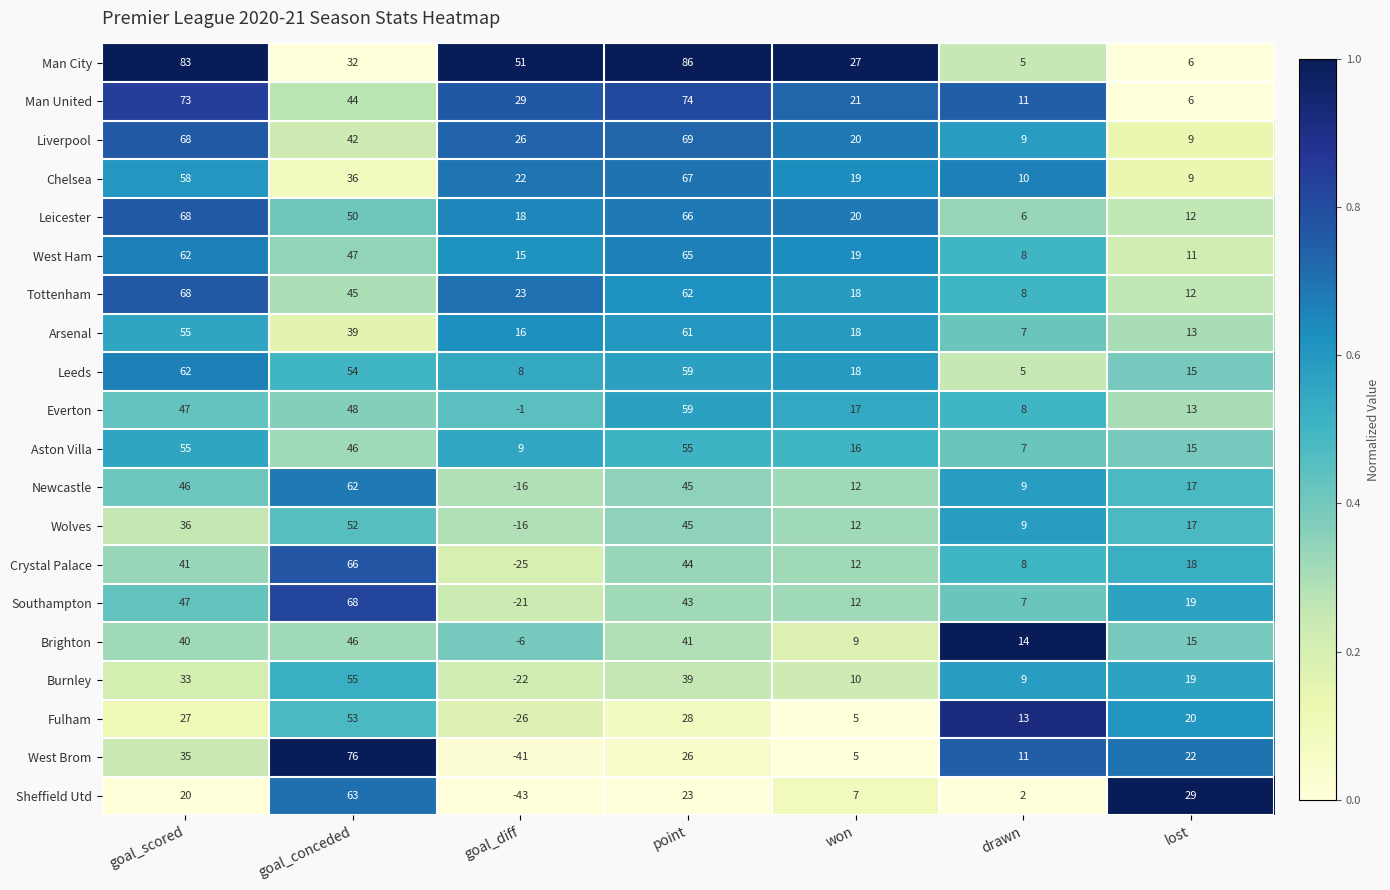

Rank the categories by Chelsea value from lowest to highest.

lost, drawn, won, goal_diff, goal_conceded, goal_scored, point